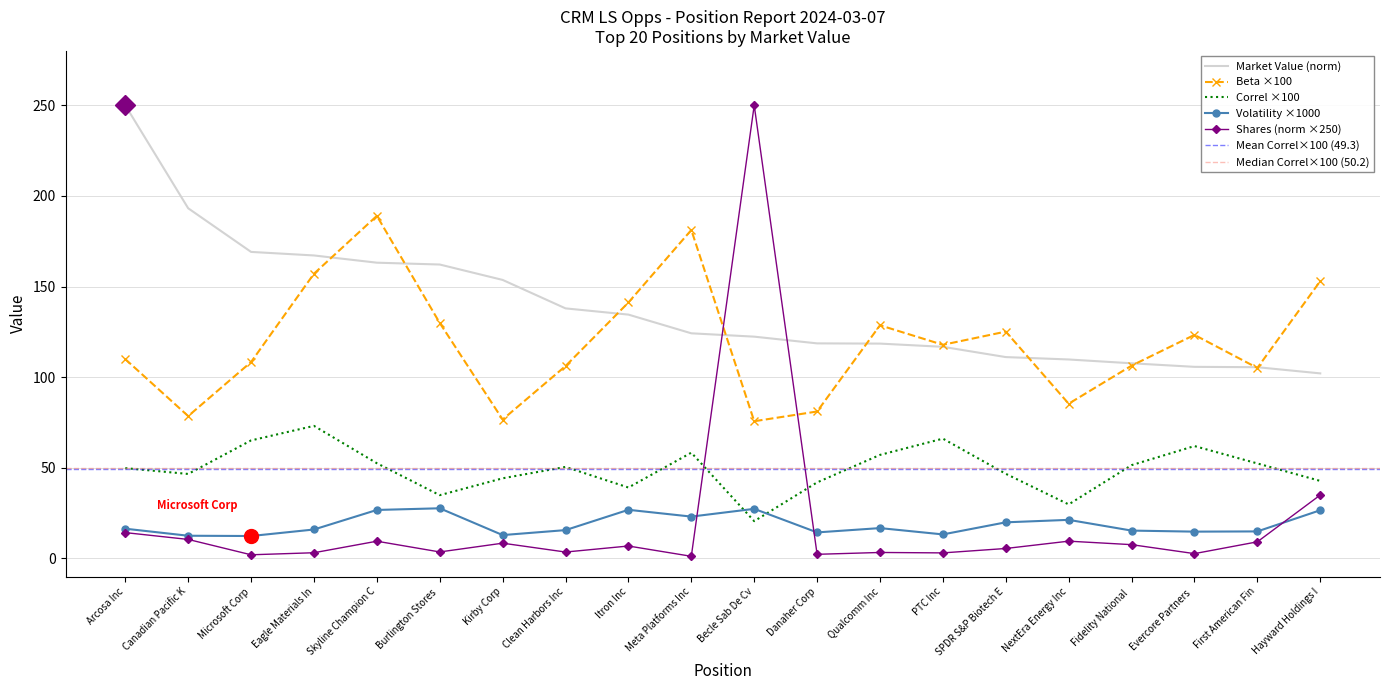

What is the approximate value of MarketValue at Microsoft Corp?

169.1